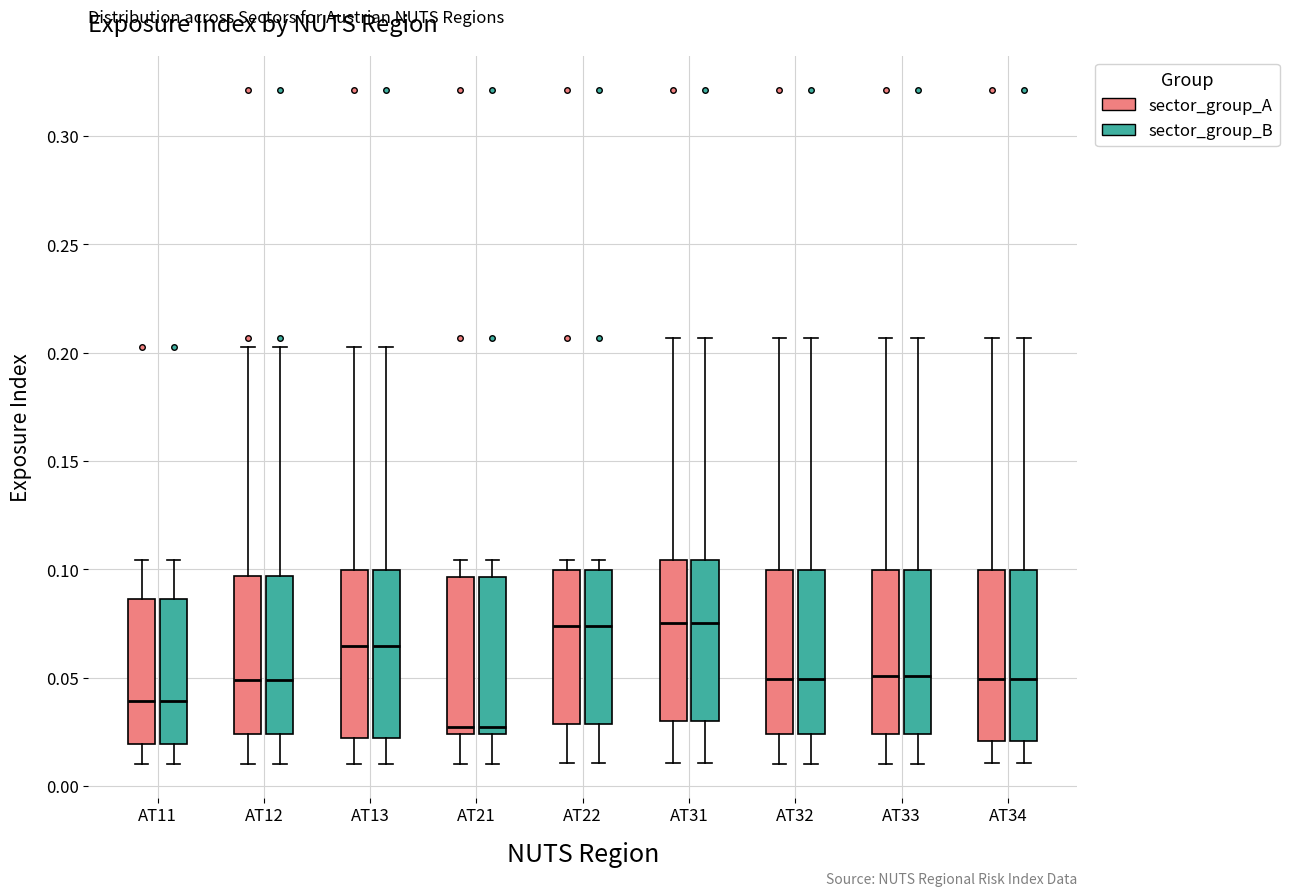

Reading left to right, read every box against the y-axis: the position of its median line, the range the box covers, and the ends of its whiskers. The values are not printed on the chart, so give them approximately, as read against the axis.

AT11 (sector_group_A): median 0.040, box 0.020 to 0.085, whiskers 0.010 to 0.105
AT11 (sector_group_B): median 0.040, box 0.020 to 0.085, whiskers 0.010 to 0.105
AT12 (sector_group_A): median 0.050, box 0.025 to 0.095, whiskers 0.010 to 0.200
AT12 (sector_group_B): median 0.050, box 0.025 to 0.095, whiskers 0.010 to 0.200
AT13 (sector_group_A): median 0.065, box 0.020 to 0.100, whiskers 0.010 to 0.200
AT13 (sector_group_B): median 0.065, box 0.020 to 0.100, whiskers 0.010 to 0.200
AT21 (sector_group_A): median 0.025 (just above the box's lower edge), box 0.025 to 0.095, whiskers 0.010 to 0.105
AT21 (sector_group_B): median 0.025 (just above the box's lower edge), box 0.025 to 0.095, whiskers 0.010 to 0.105
AT22 (sector_group_A): median 0.075, box 0.030 to 0.100, whiskers 0.010 to 0.105
AT22 (sector_group_B): median 0.075, box 0.030 to 0.100, whiskers 0.010 to 0.105
AT31 (sector_group_A): median 0.075, box 0.030 to 0.105, whiskers 0.010 to 0.205
AT31 (sector_group_B): median 0.075, box 0.030 to 0.105, whiskers 0.010 to 0.205
AT32 (sector_group_A): median 0.050, box 0.025 to 0.100, whiskers 0.010 to 0.205
AT32 (sector_group_B): median 0.050, box 0.025 to 0.100, whiskers 0.010 to 0.205
AT33 (sector_group_A): median 0.050, box 0.025 to 0.100, whiskers 0.010 to 0.205
AT33 (sector_group_B): median 0.050, box 0.025 to 0.100, whiskers 0.010 to 0.205
AT34 (sector_group_A): median 0.050, box 0.020 to 0.100, whiskers 0.010 to 0.205
AT34 (sector_group_B): median 0.050, box 0.020 to 0.100, whiskers 0.010 to 0.205